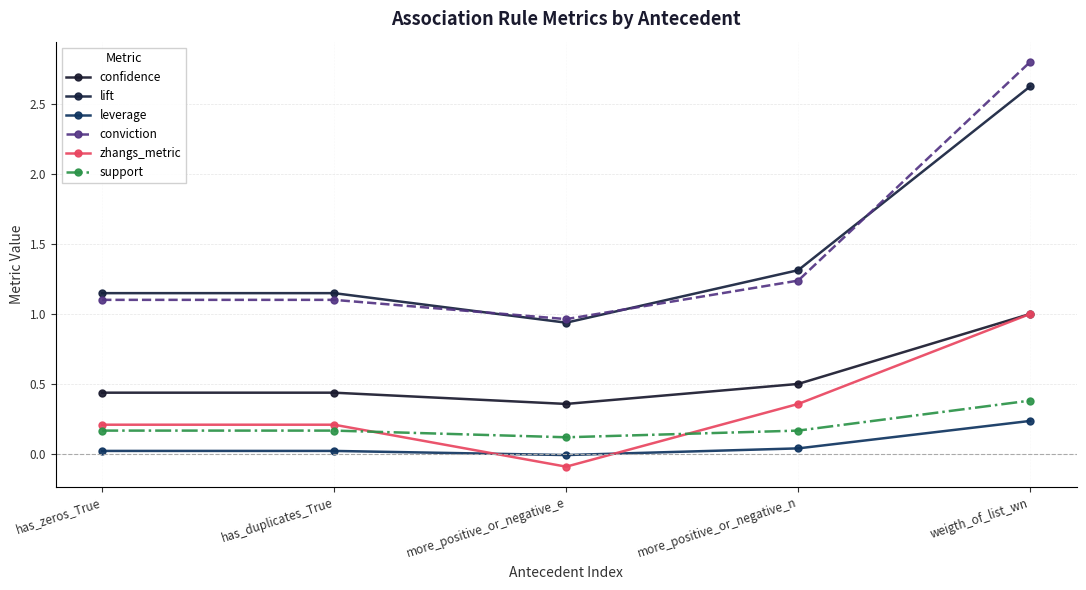

Read the lift value at more_positive_or_negative_n.

1.3